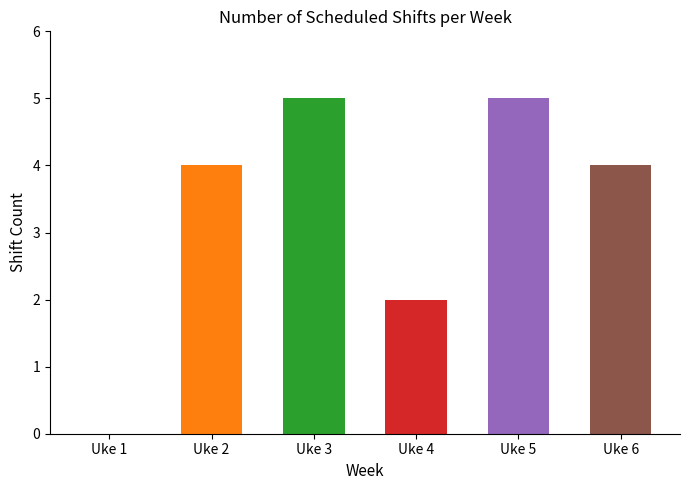

What is the sum of the values at Uke 1 and Uke 3?

5